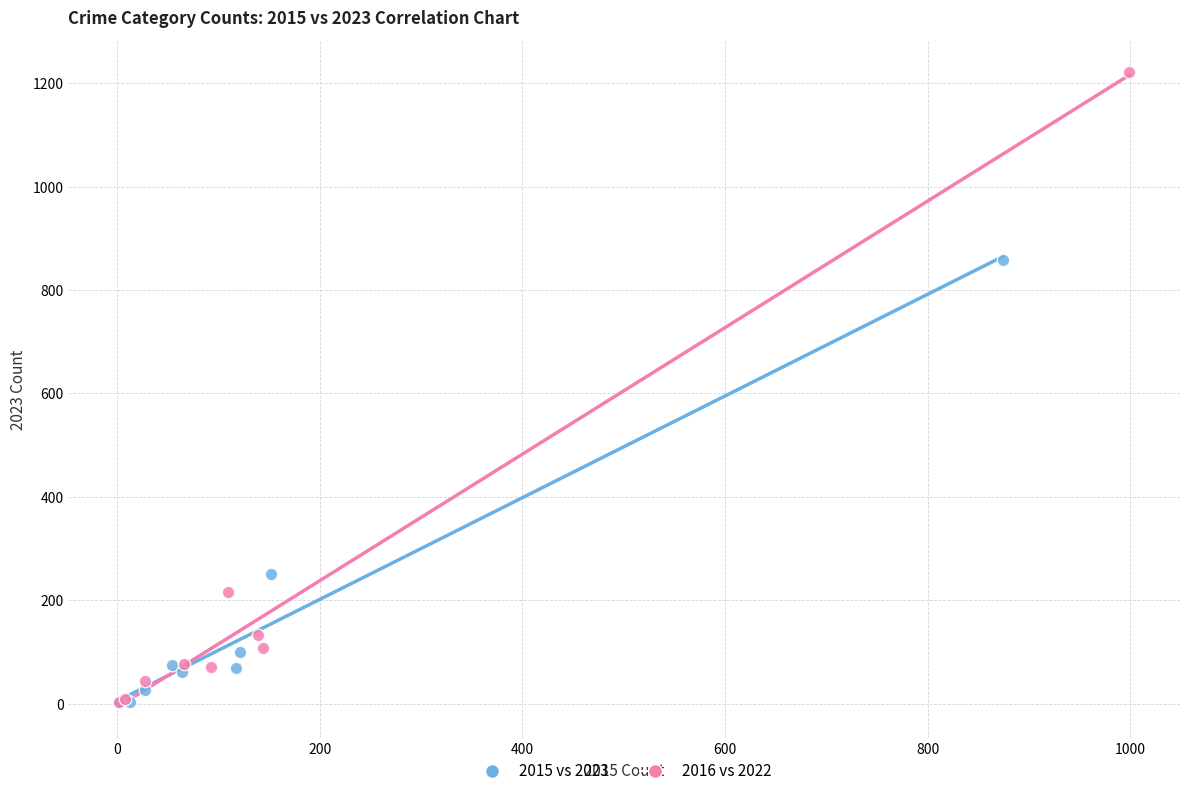

Which series reaches the maximum Y coordinate?

2016 vs 2022